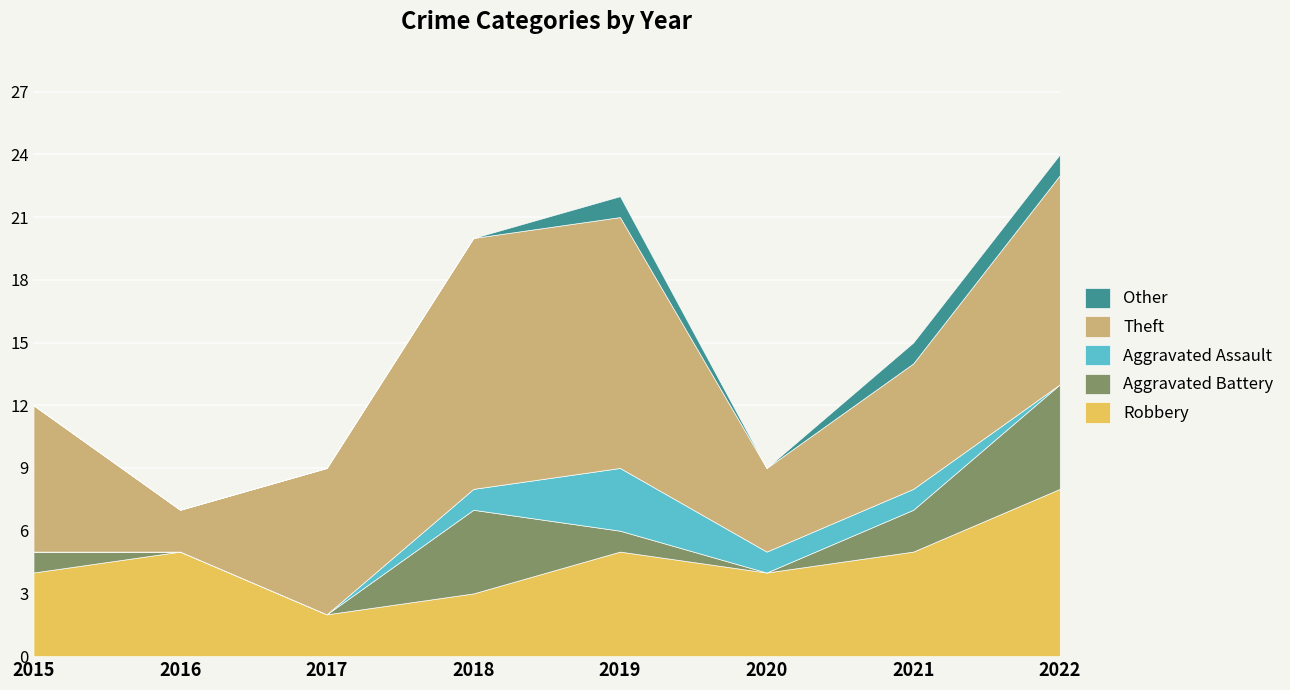

The value of Aggravated Battery at 2016 is 0. True or false?

True